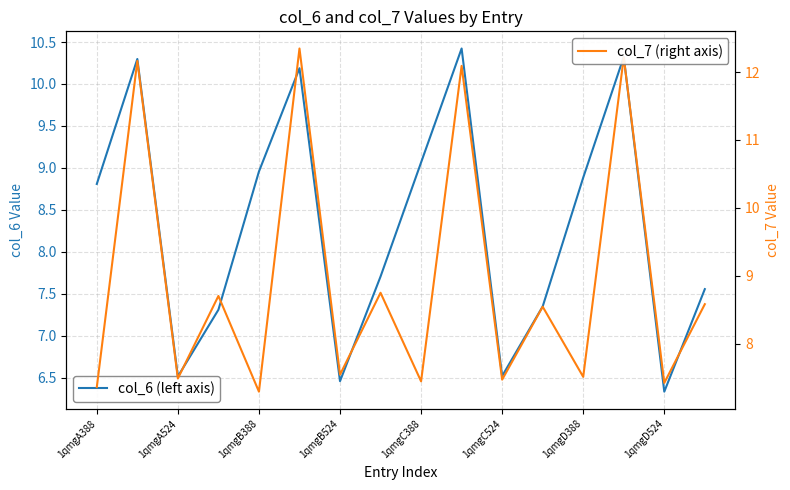

What is the sum of all col_7 values?

142.9